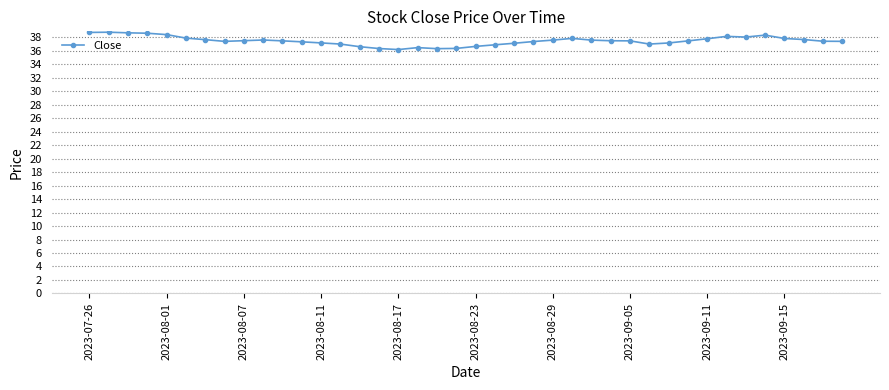

What is the smallest value displayed?

36.2